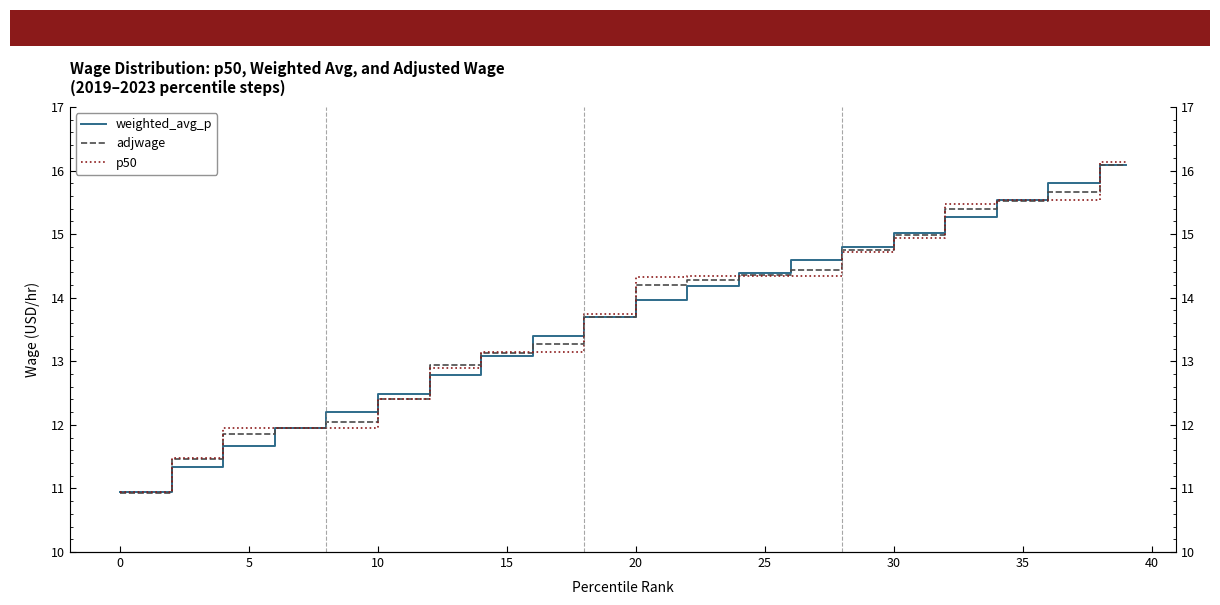

What is the difference between the maximum and minimum values in the weighted_avg_p series?

5.1